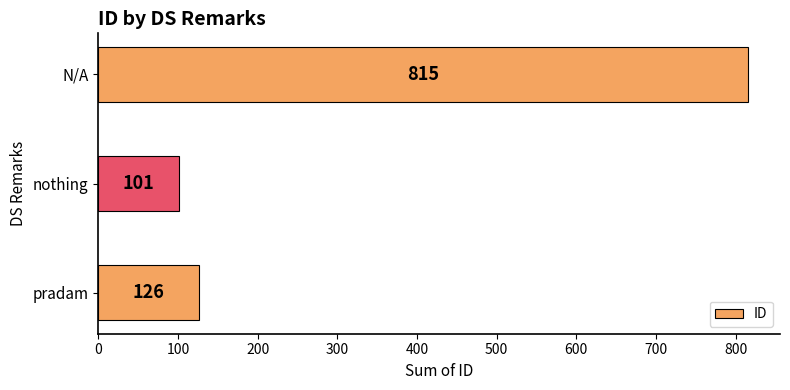

Which has a higher value, pradam or N/A?

N/A